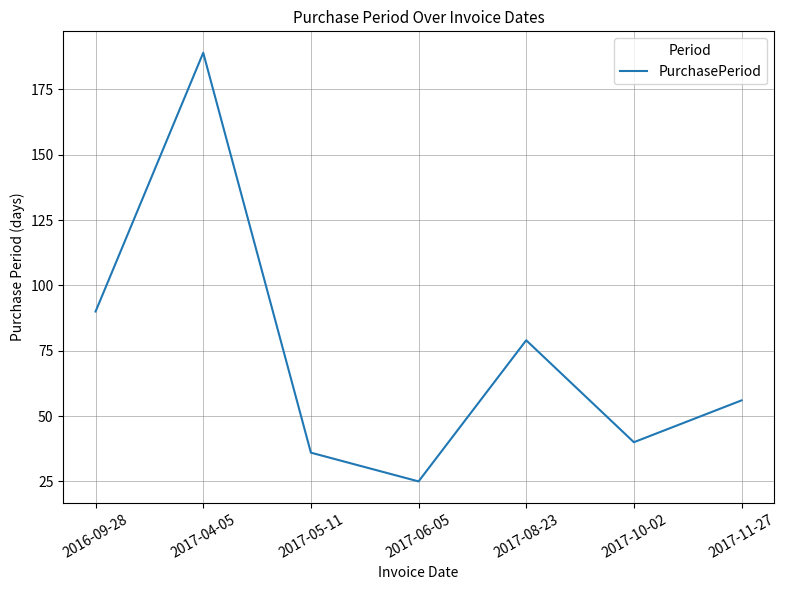

How many series are shown in this chart?

1